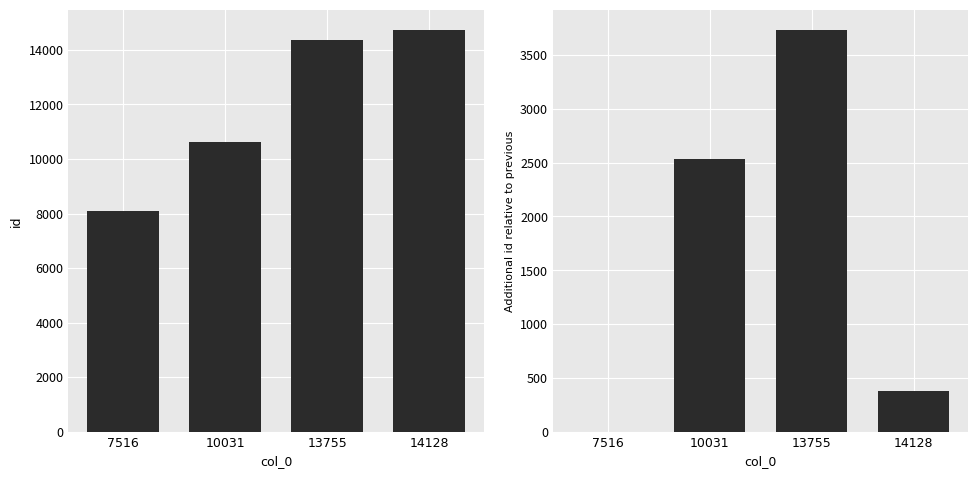

Reading right to left, extract all data points from this chart.

id: 14742	14369	10633	8103
id_diff: 373	3736	2530	0